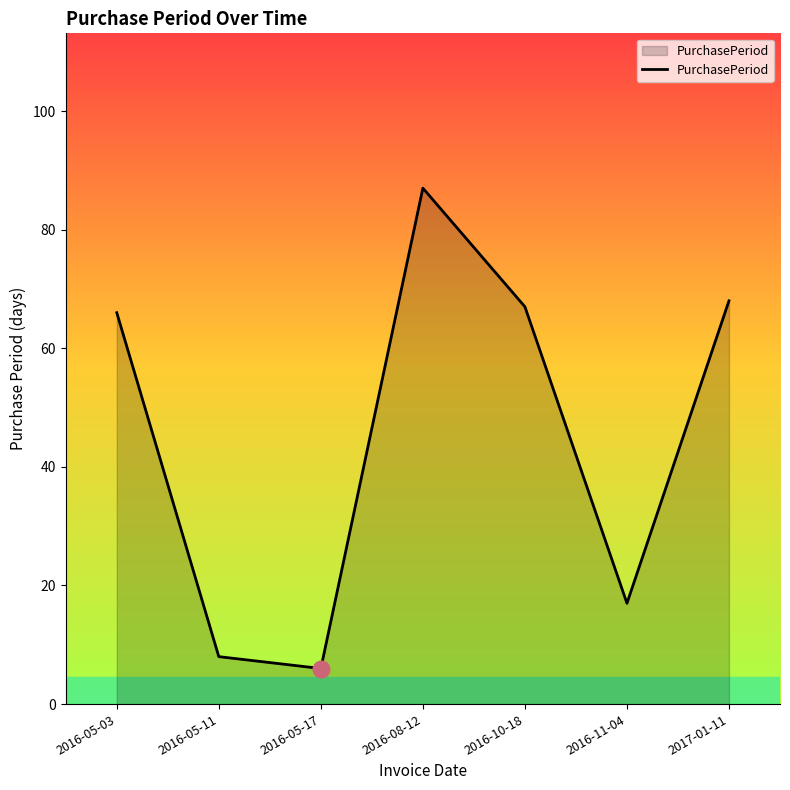

How many distinct data groups are displayed?

1